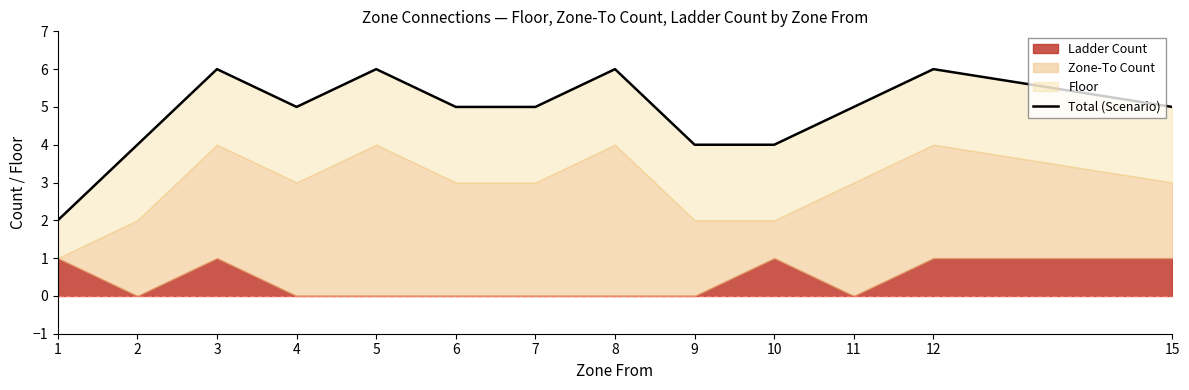

Where is the first local maximum?

3